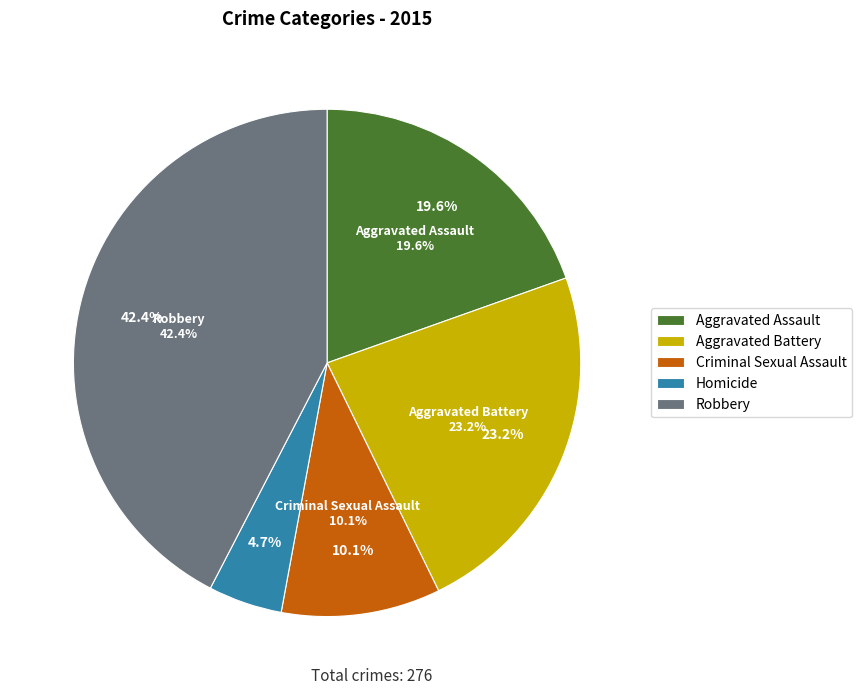

To the nearest percent, what is the difference between the Robbery and Homicide slice percentages?

38%